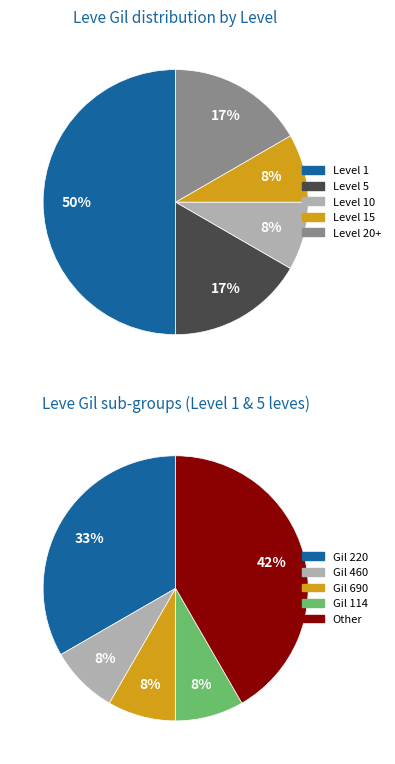

Is there any slice that represents more than half of the pie?

No